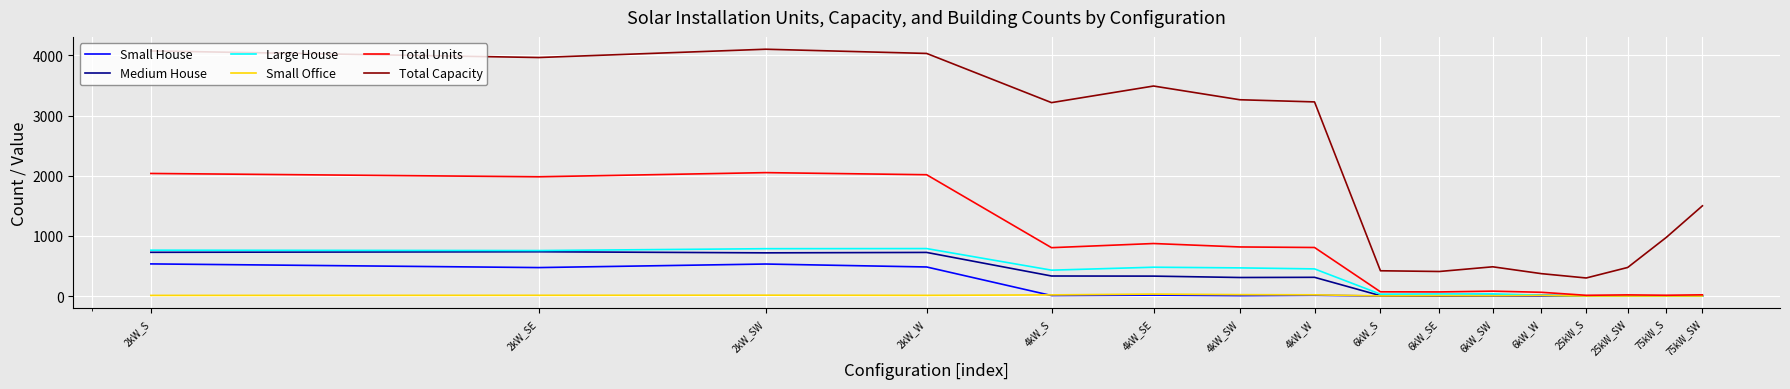

True or false: Total Units and Total Capacity cross at least once.

False